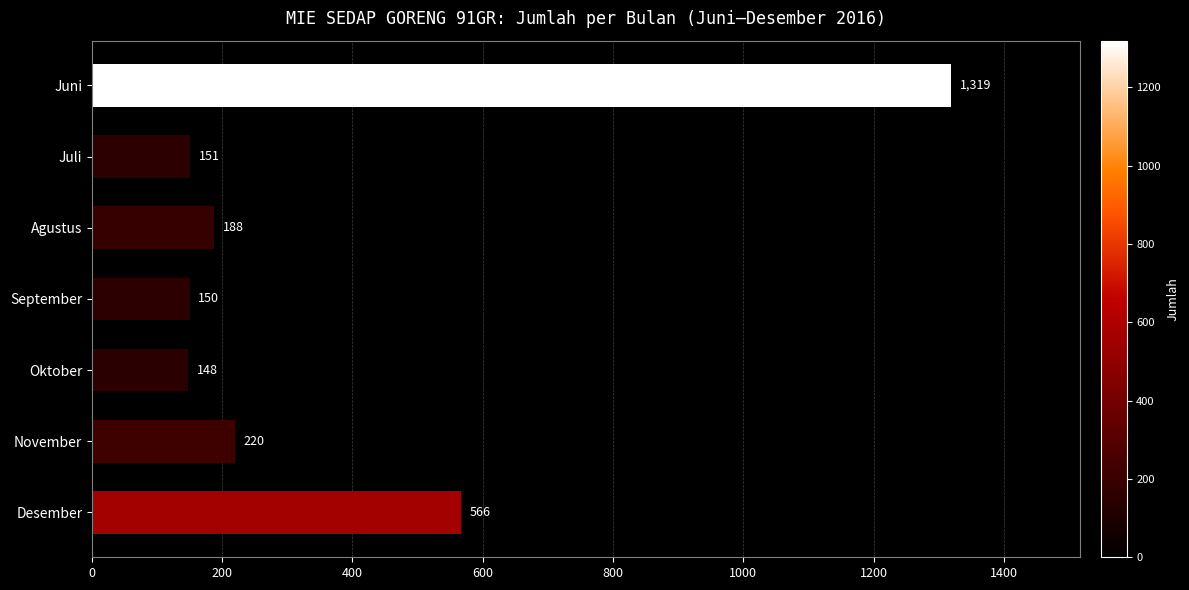

What value does the data have at Agustus?

188